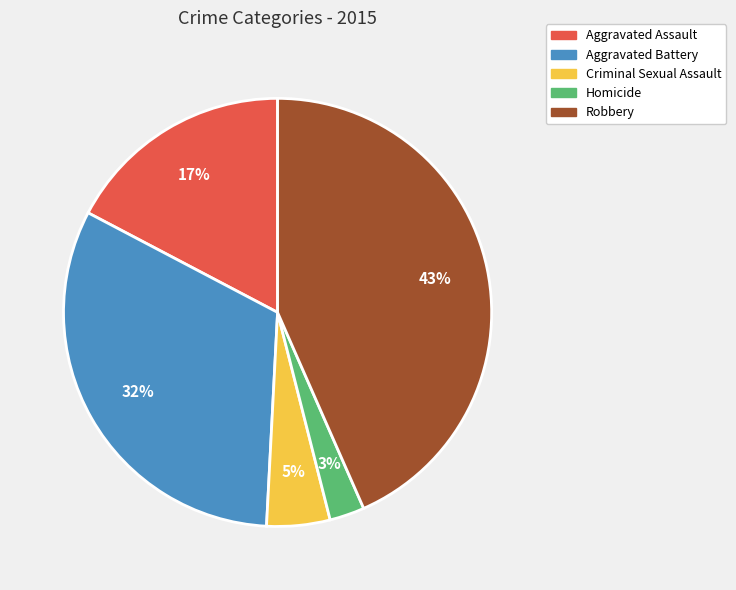

The Robbery slice represents 51% of the pie. True or false?

False